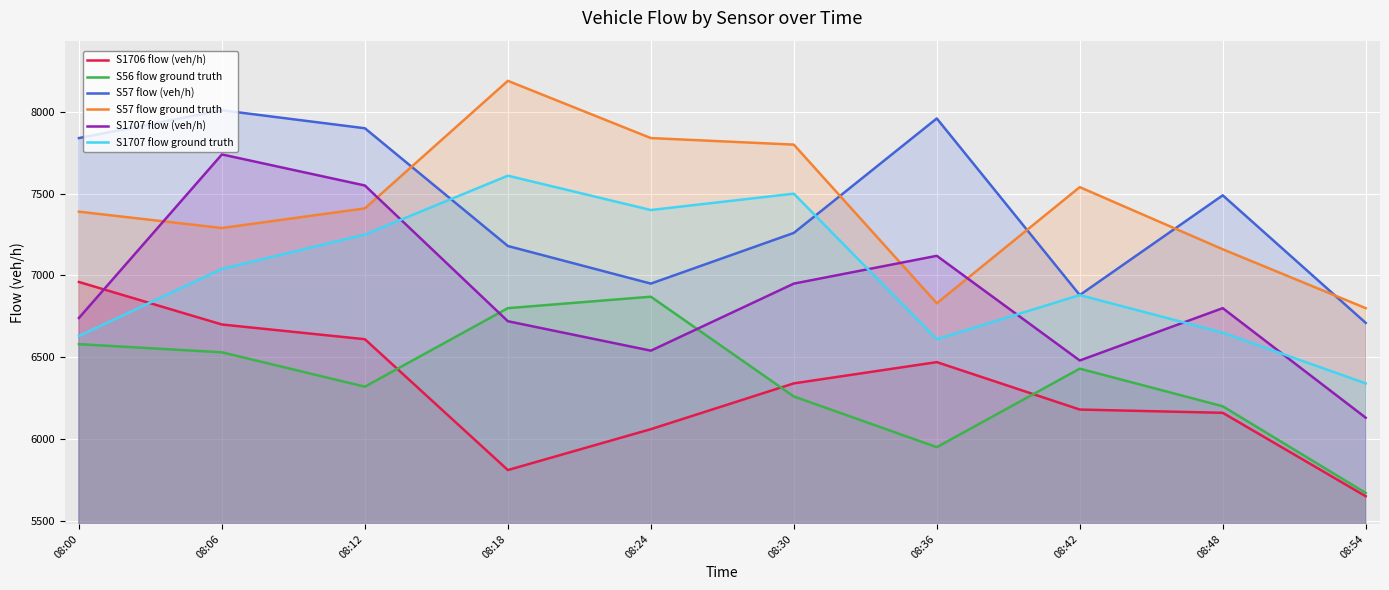

Read the S1706 flow (veh/h) value at 08:18.

5810